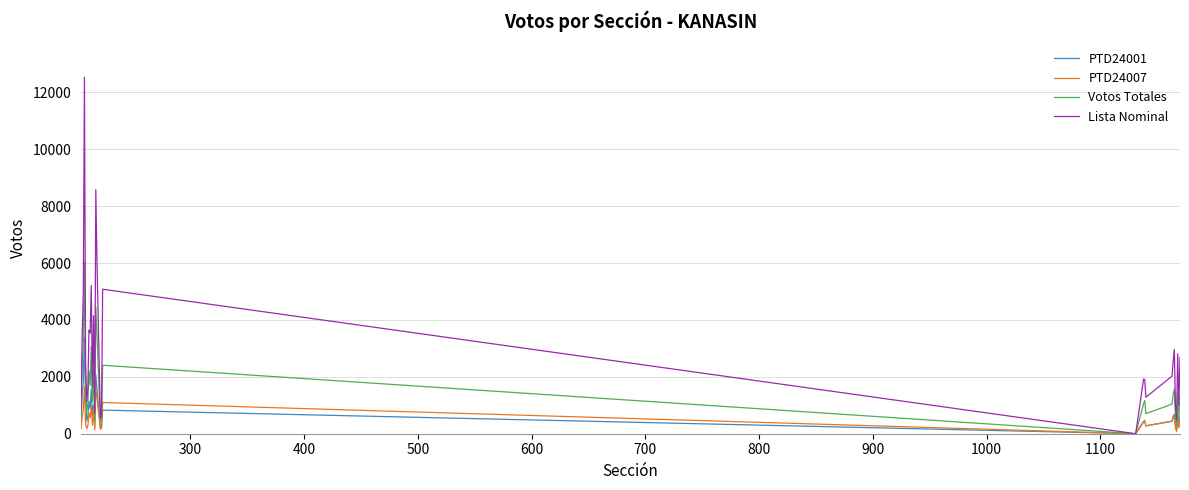

Which series has the largest total across all categories?

Lista Nominal